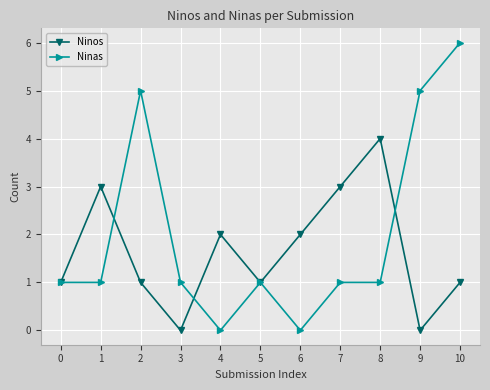

The value of Ninas at 4 is 0. True or false?

True